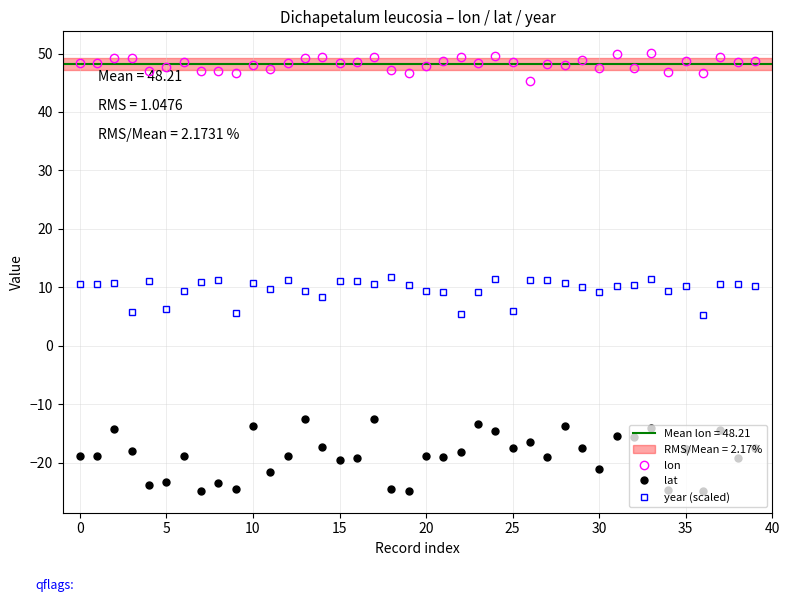

What is the spread (max minus min) of values at 33?

64.2